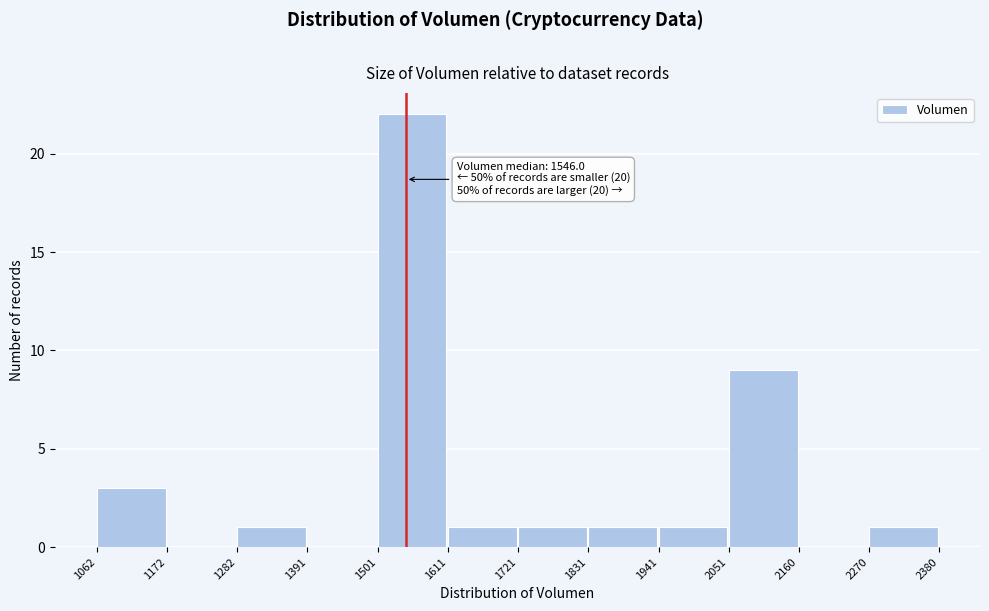

Which range on the x-axis has the tallest bar?

1501 to 1611